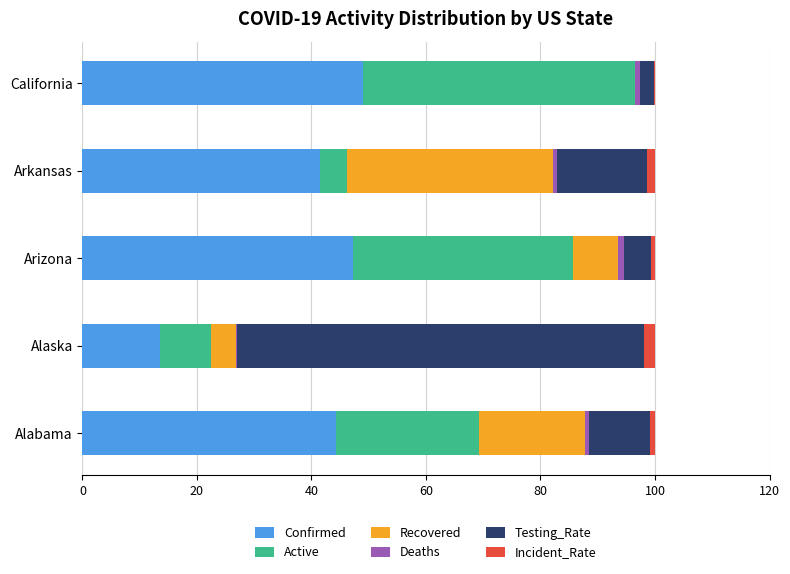

What is the maximum value for Confirmed?

49.0